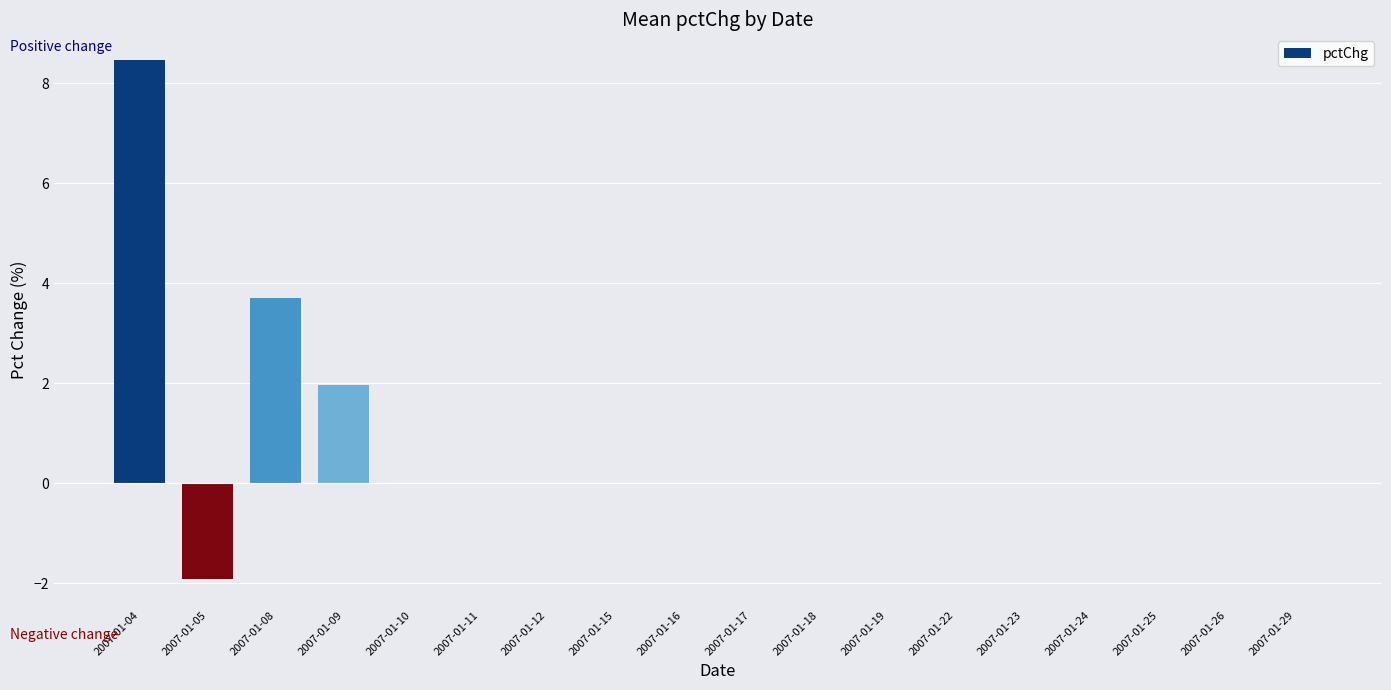

What is the change in value from 2007-01-09 to 2007-01-25?

-2.0